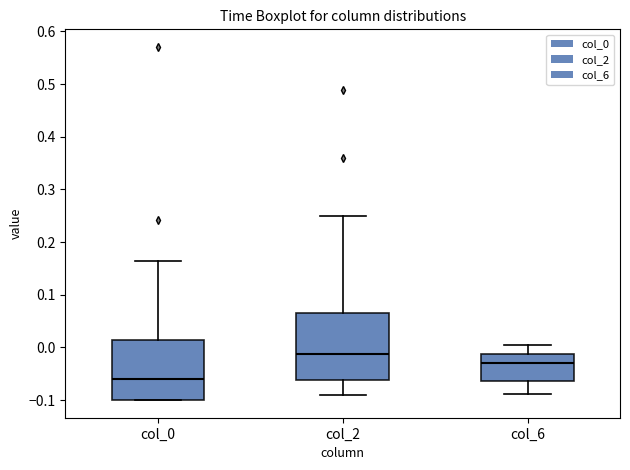

Reading left to right, read every box against the y-axis: the position of its median line, the range the box covers, and the ends of its whiskers. The values are not printed on the chart, so give them approximately, as read against the axis.

col_0: median -0.06, box -0.10 to 0.01, whiskers -0.10 to 0.17
col_2: median -0.01, box -0.06 to 0.07, whiskers -0.09 to 0.25
col_6: median -0.03, box -0.06 to -0.01, whiskers -0.09 to 0.00